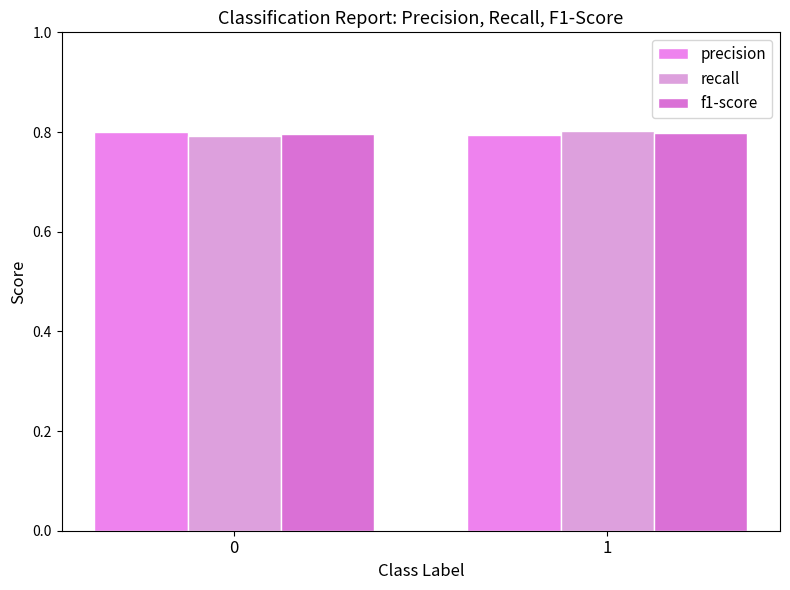

What is the minimum value for recall?

0.8